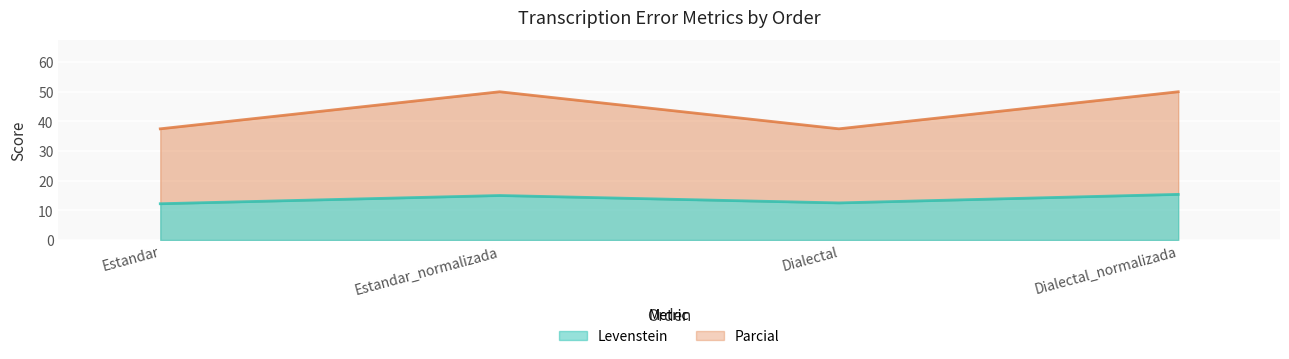

Reading left to right, transcribe all the data shown in this chart.

Levenstein: 12.2	15.0	12.5	15.4
Parcial: 37.5	50.0	37.5	50.0